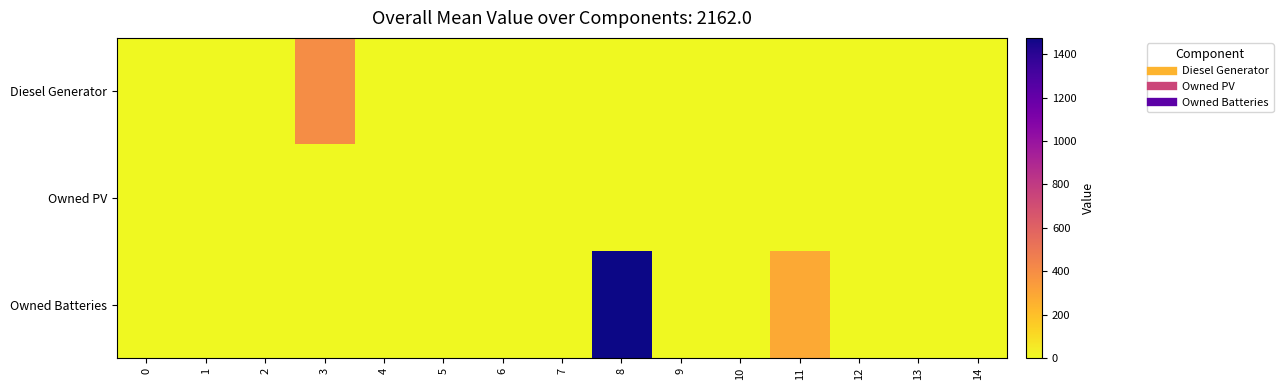

Which series has the widest spread of values?

Owned Batteries